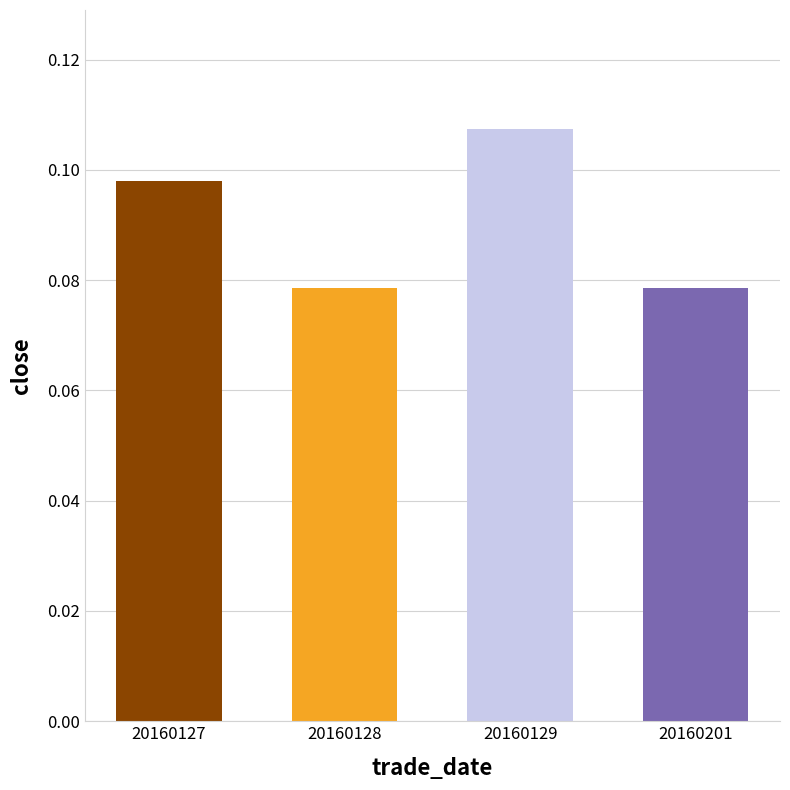

How many values are between 0 and 1?

4